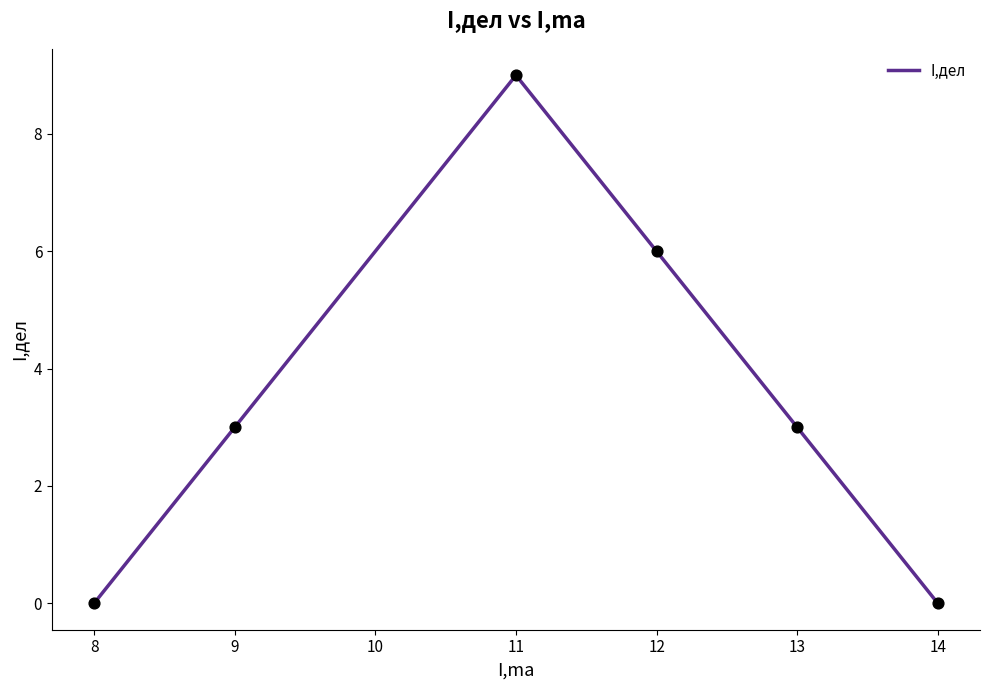

Between 11 and 13, which is larger?

11